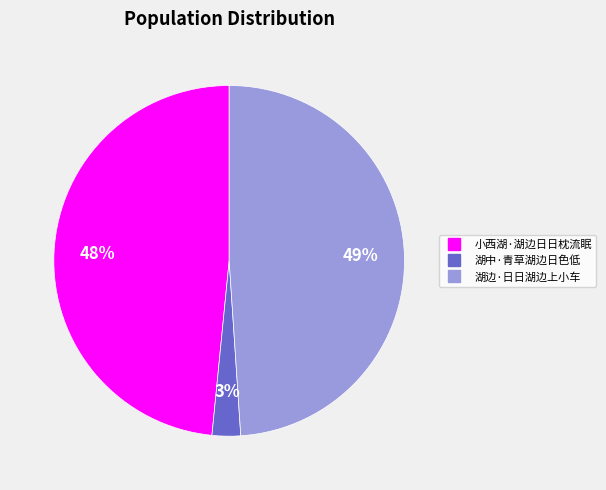

Which category has the biggest portion of the pie?

湖边·日日湖边上小车